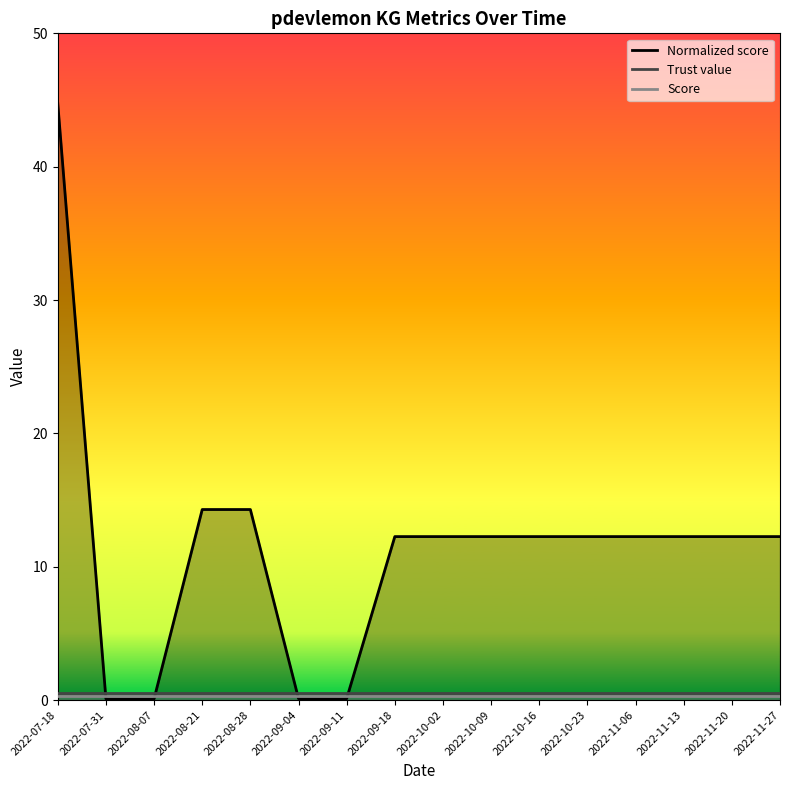

Which series has the largest range (max minus min)?

Normalized score